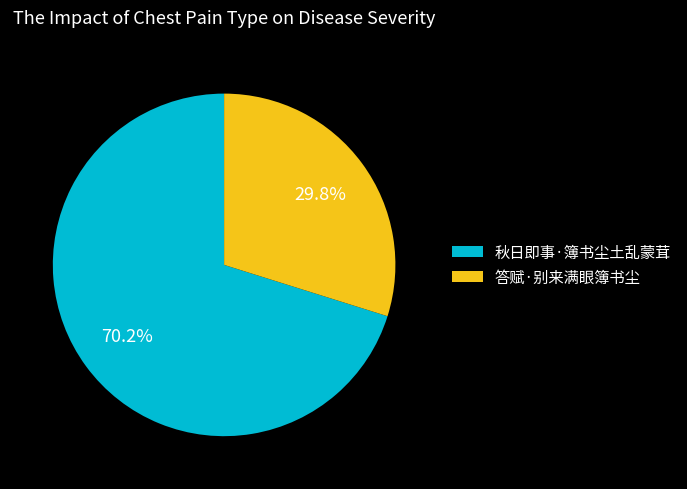

The 答赋·别来满眼簿书尘 slice represents 30% of the pie. True or false?

True